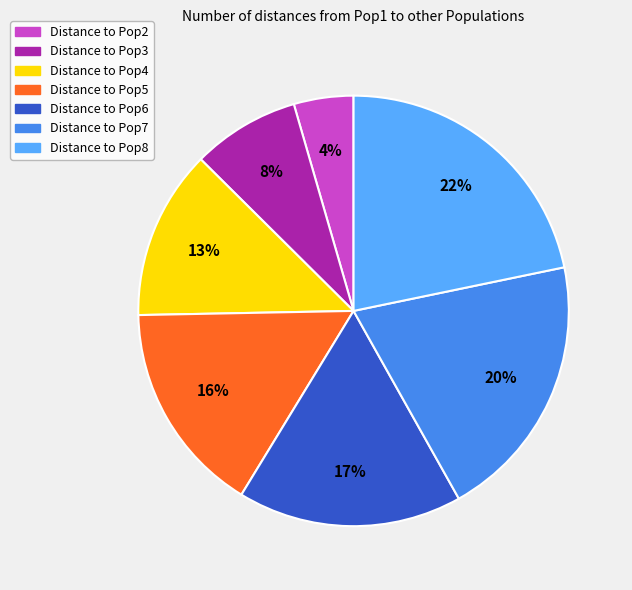

To the nearest percent, what is the average slice percentage?

14%